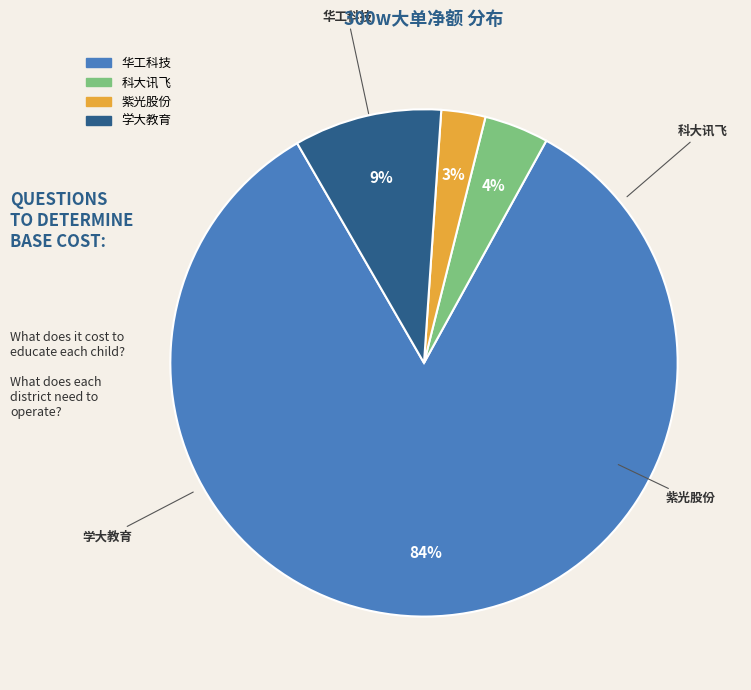

How many slices are in this pie chart?

4